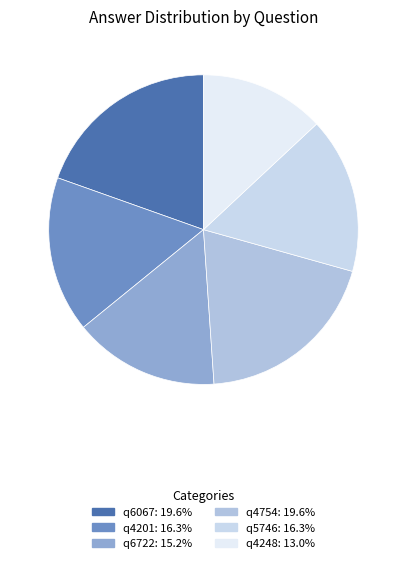

Does q4248 represent more than half of the total?

No